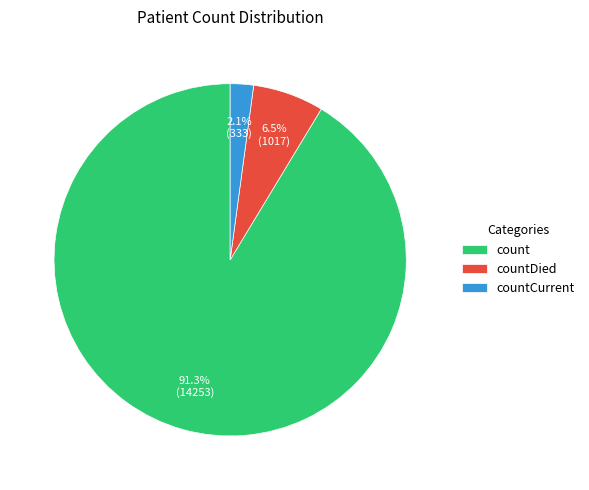

To the nearest percent, what is the difference between the countCurrent and countDied slice percentages?

4%